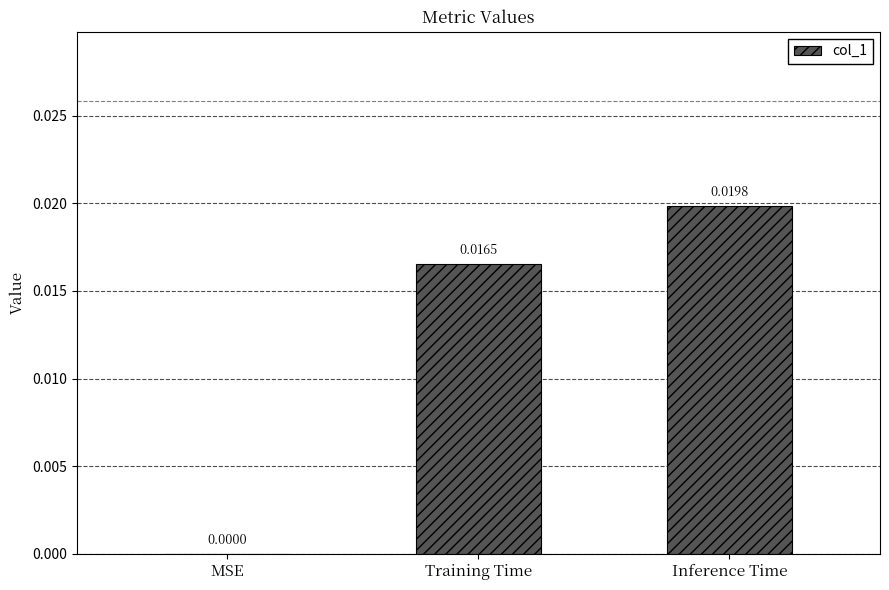

At which label is the value closest to 0?

MSE